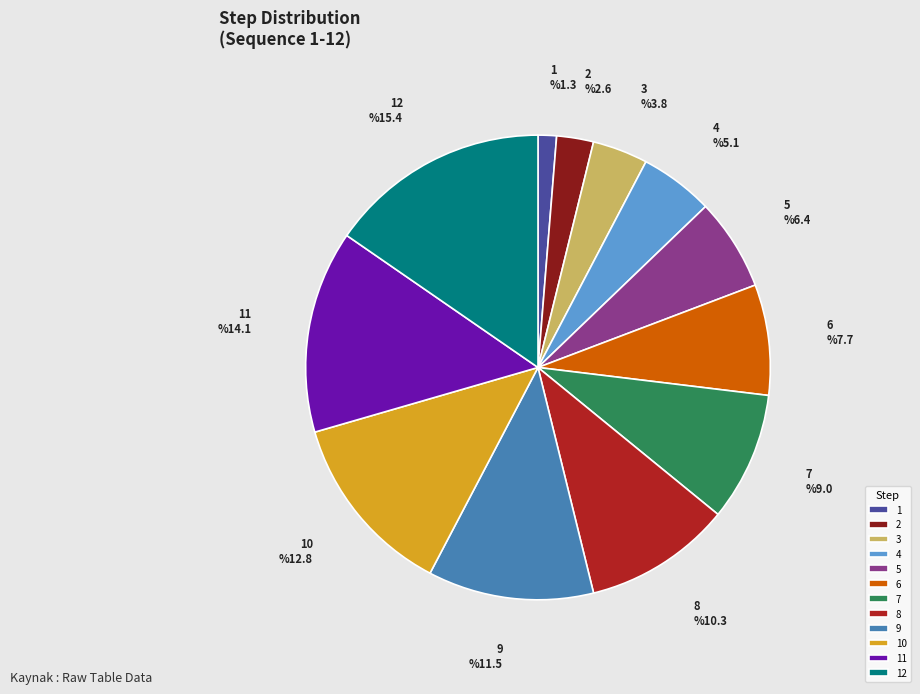

Does any single category account for the majority?

No